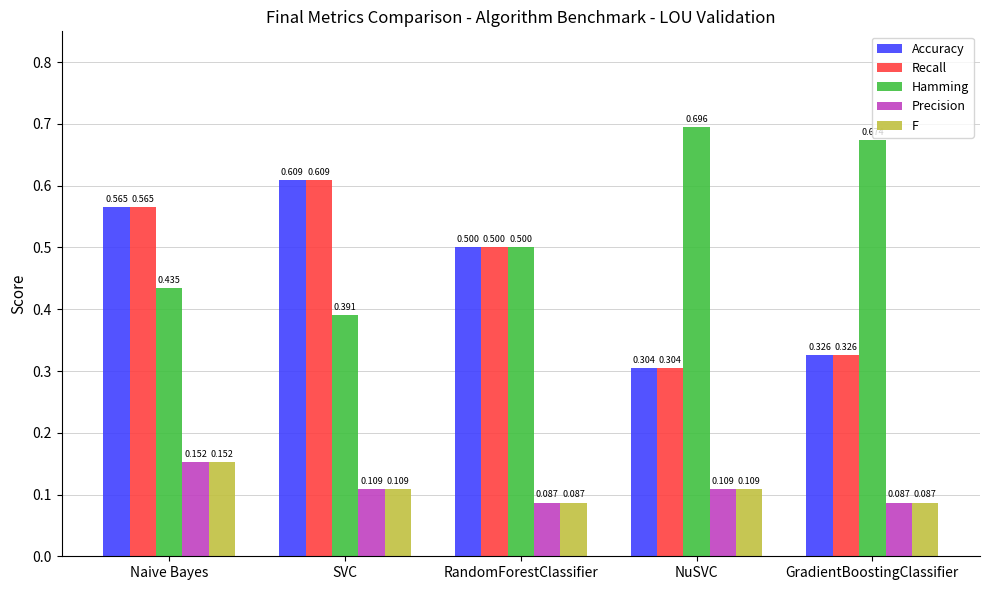

How many groups of bars are there?

5